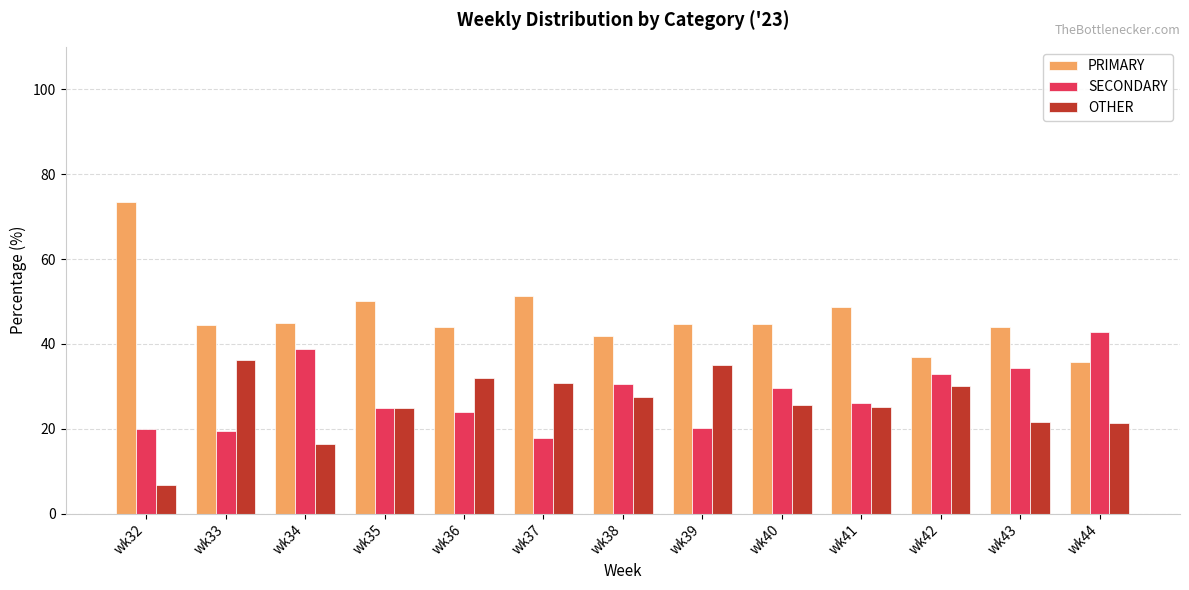

Which series has the widest spread of values?

PRIMARY